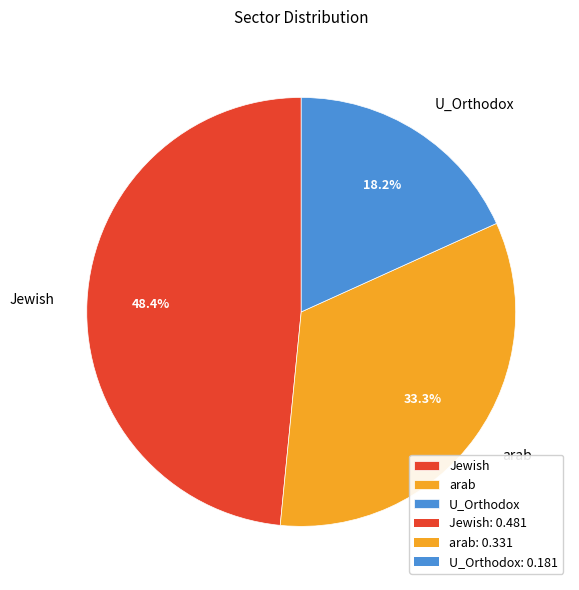

Count the number of slices in the pie.

3